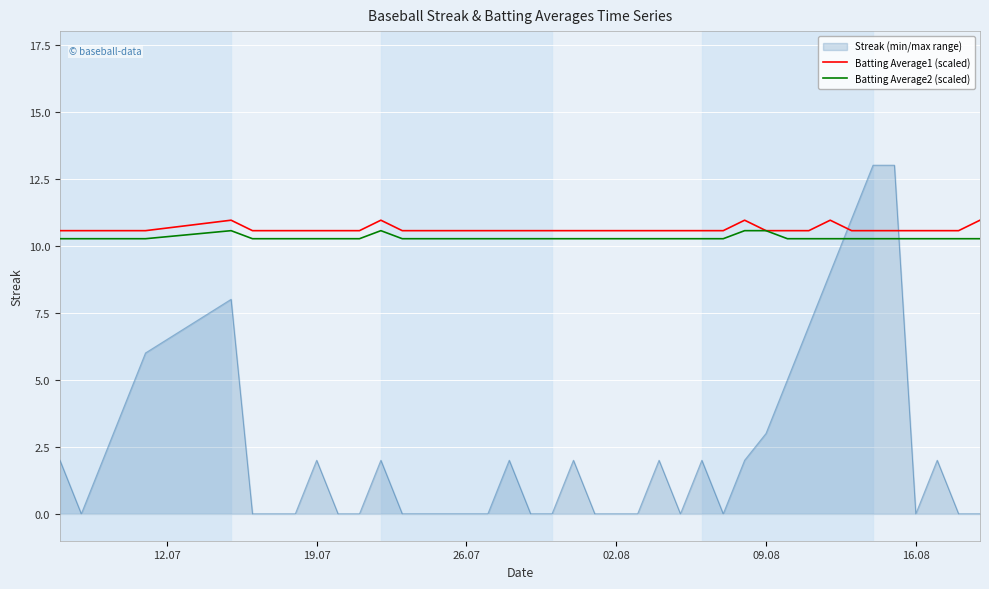

Which series has the largest range (max minus min)?

Streak (min/max range)